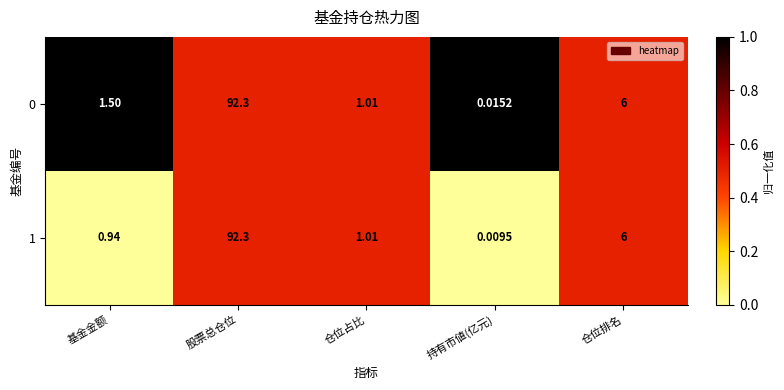

At which category does the chart reach its minimum across all series?

持有市値(亿元)